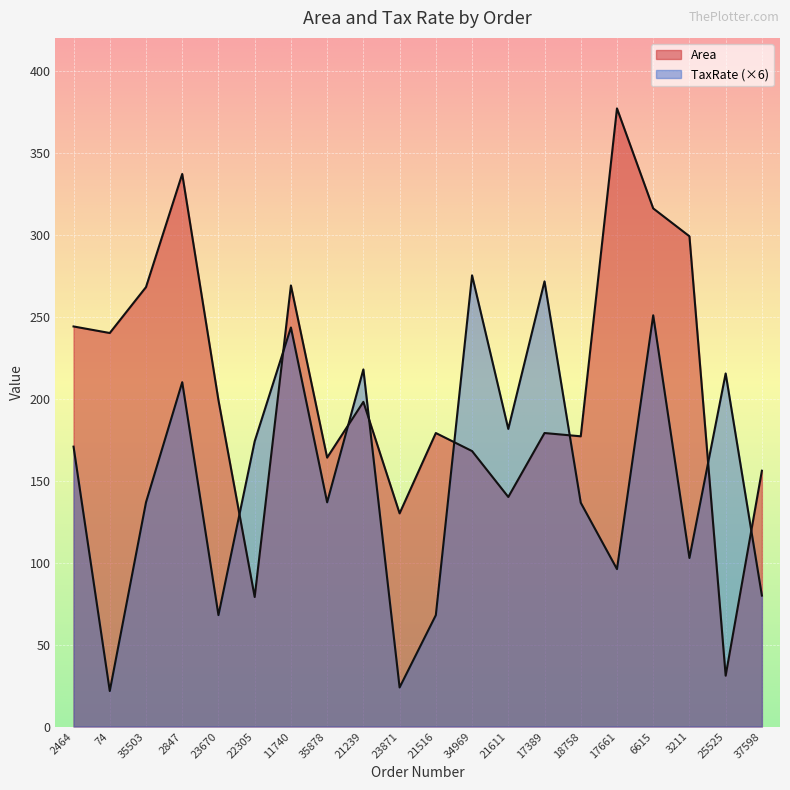

How many lines are shown in the chart?

2